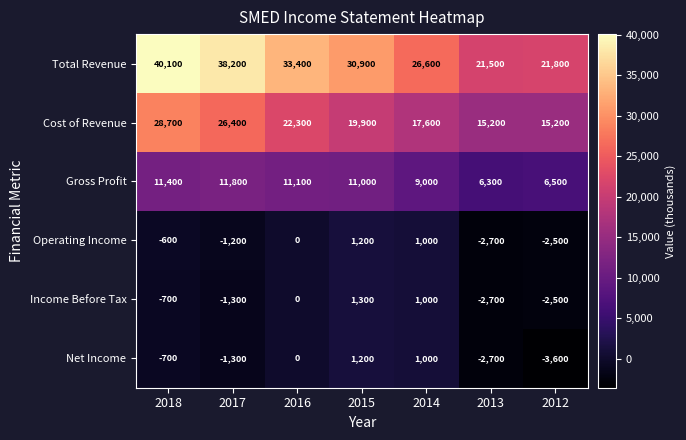

Where is Income Before Tax nearest to the value -700?

2018